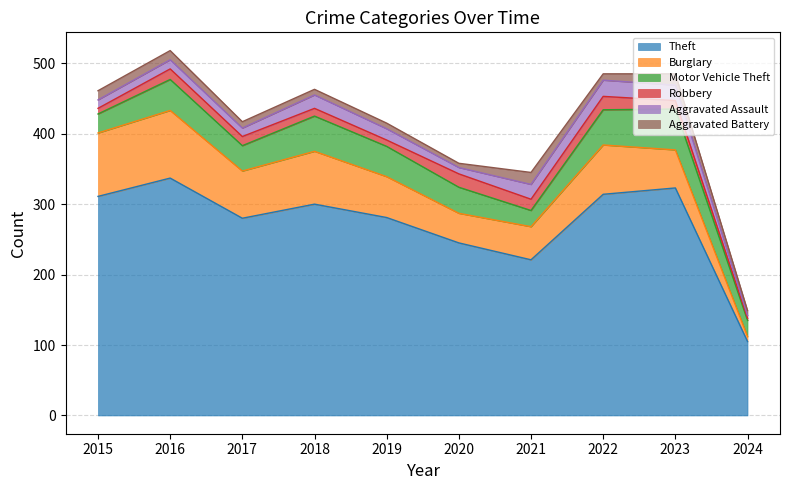

How many Motor Vehicle Theft values are between 27 and 50?

7